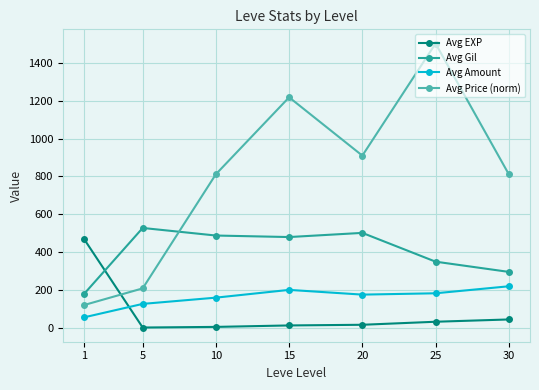

What is the minimum value shown in the chart?

2.2